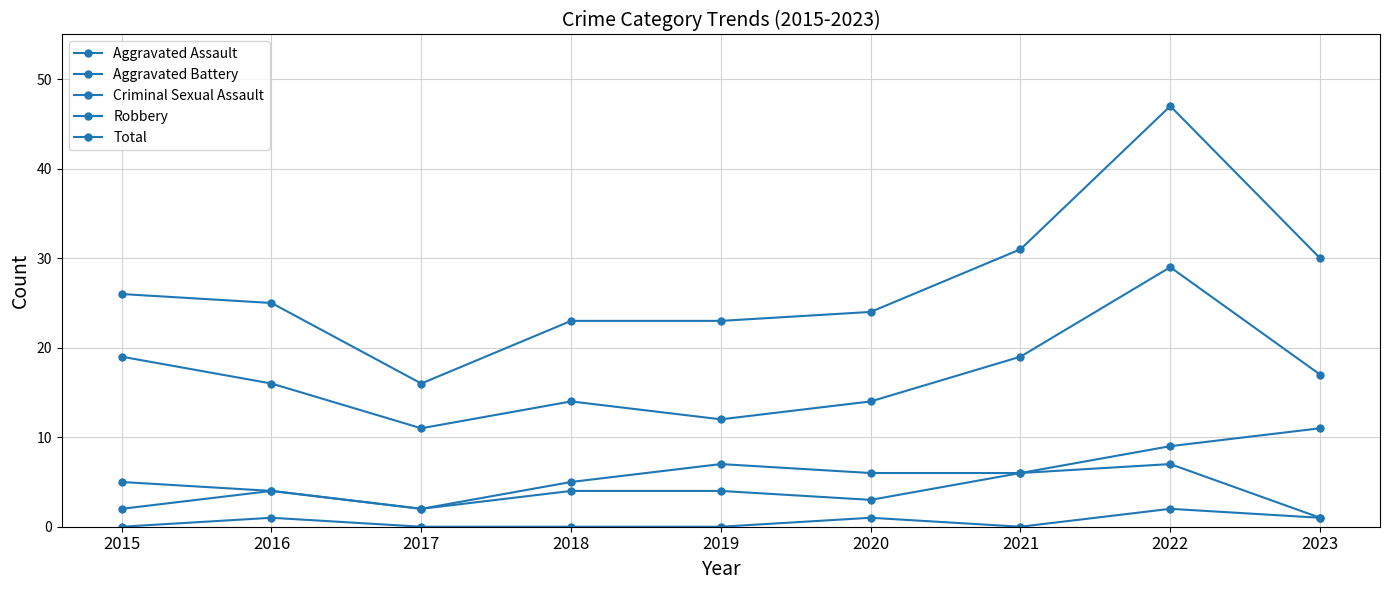

How many values in the Robbery series are below 16?

4